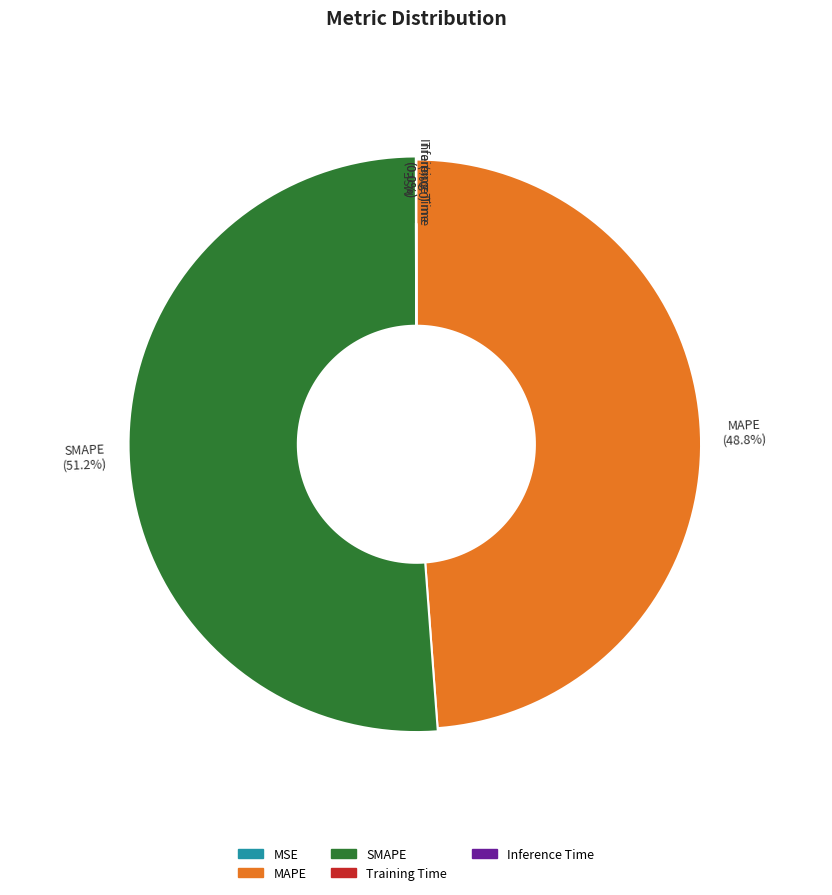

Rank the categories by value from lowest to highest.

MSE, Inference Time, Training Time, MAPE, SMAPE